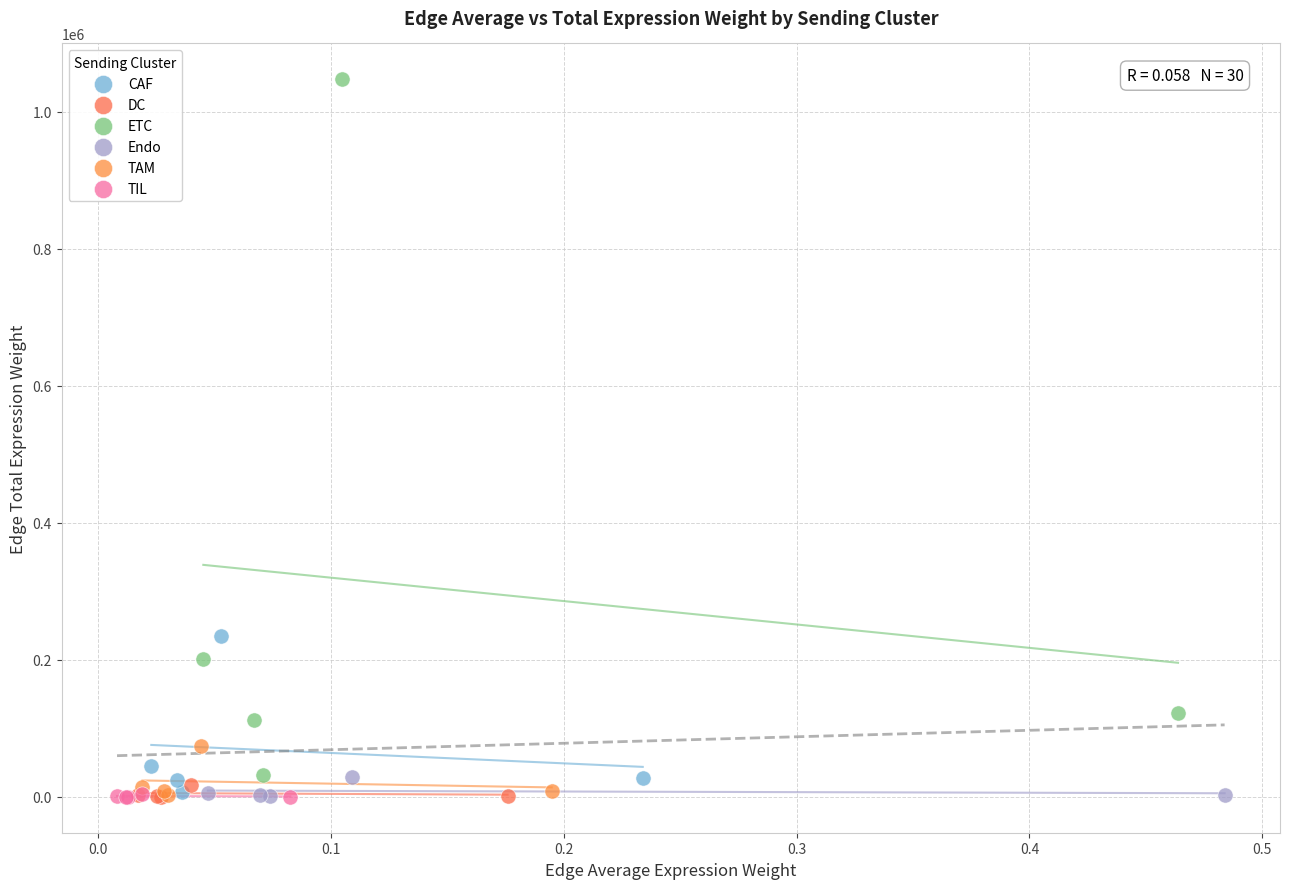

Which series has the largest Y range (max minus min)?

ETC